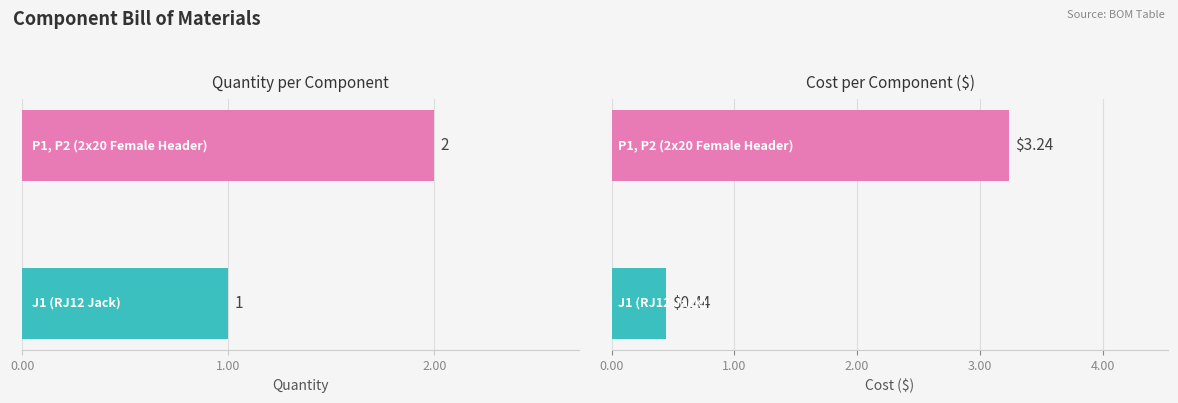

What is the greatest value displayed?

3.2